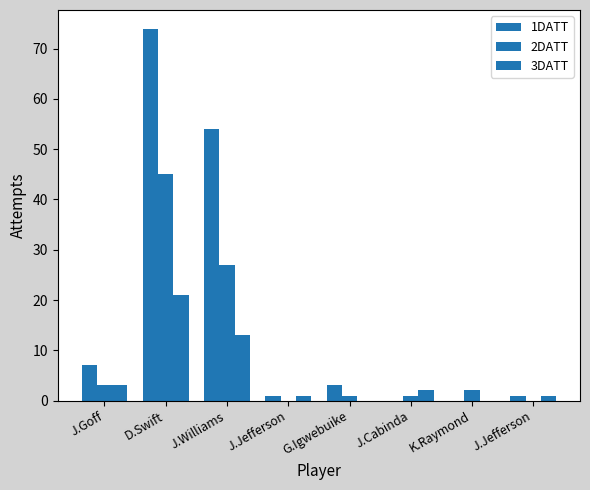

Reading left to right, transcribe all the data shown in this chart.

1DATT: 7	74	54	1	3	0	0	1
2DATT: 3	45	27	0	1	1	2	0
3DATT: 3	21	13	1	0	2	0	1